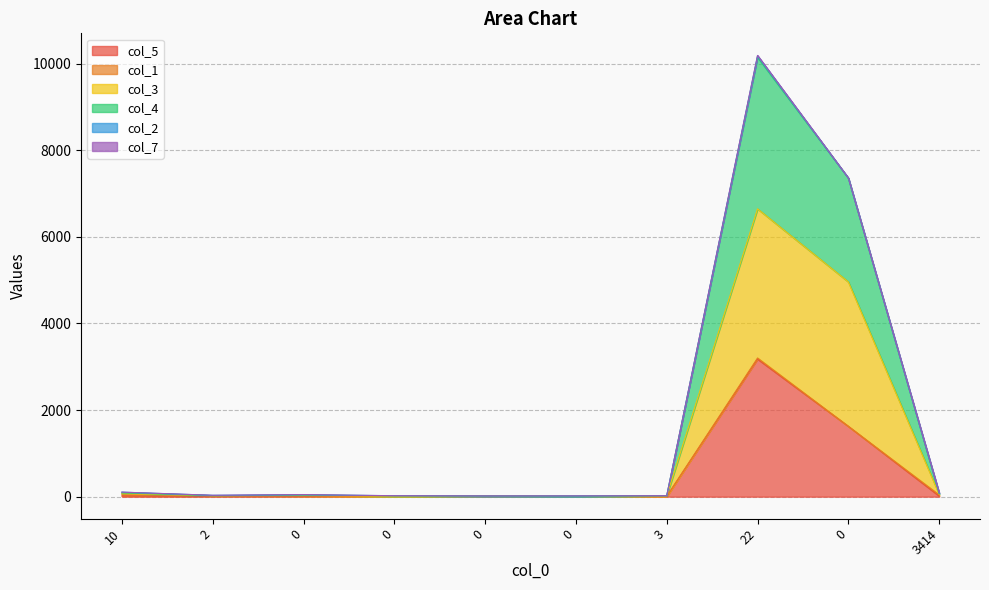

True or false: col_3 and col_5 intersect in this chart.

False